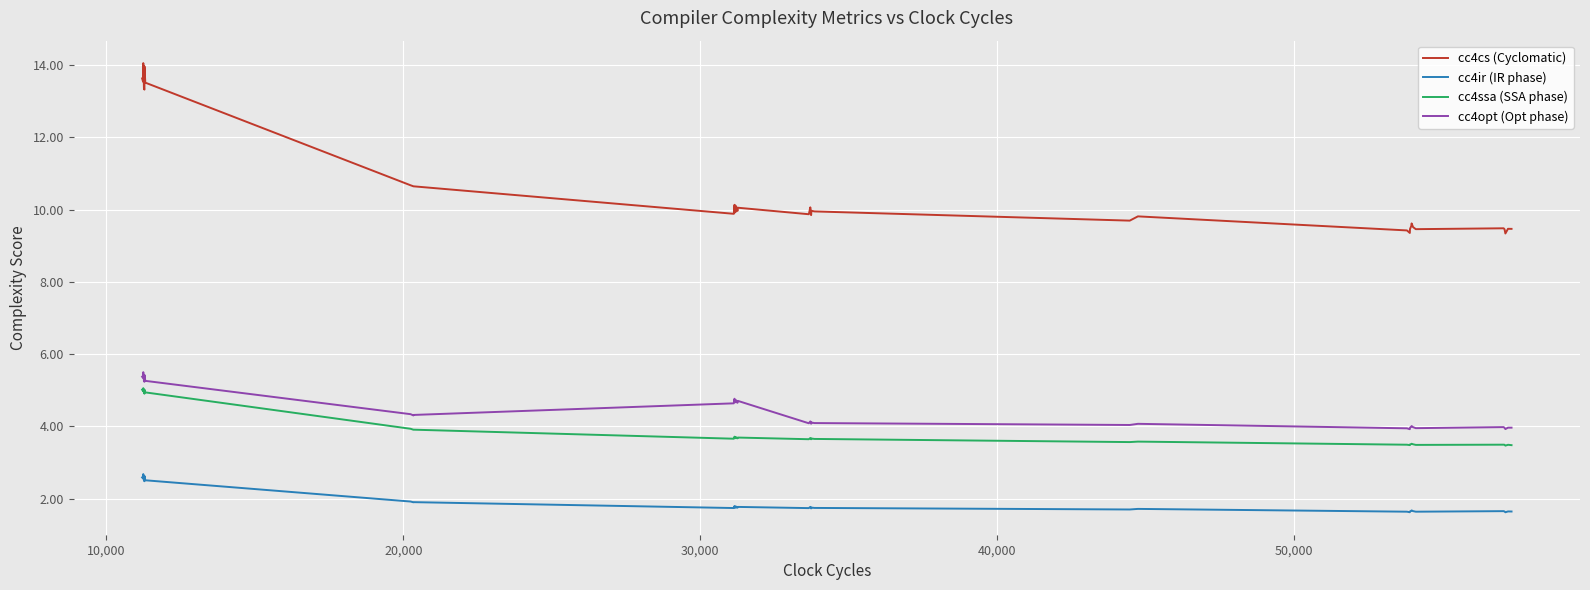

What is the lowest value of the cc4cs (Cyclomatic) series?

9.3